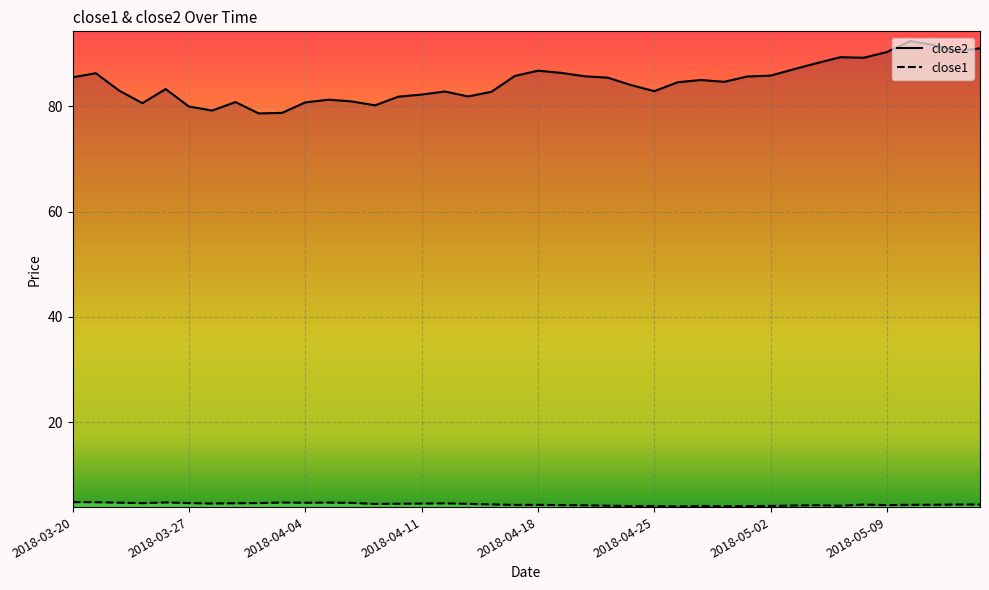

What is the difference between the highest and lowest values at 2018-03-29?

76.2